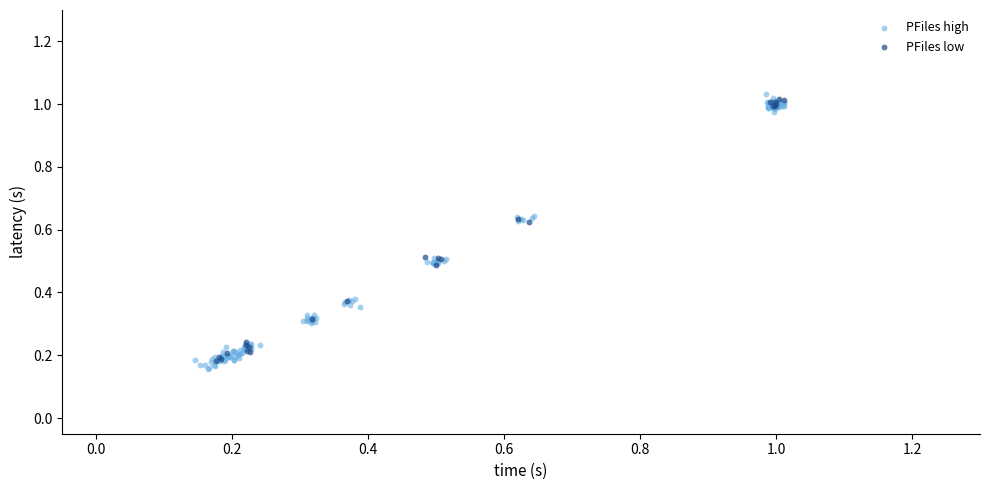

Which series has the largest Y range (max minus min)?

PFiles high